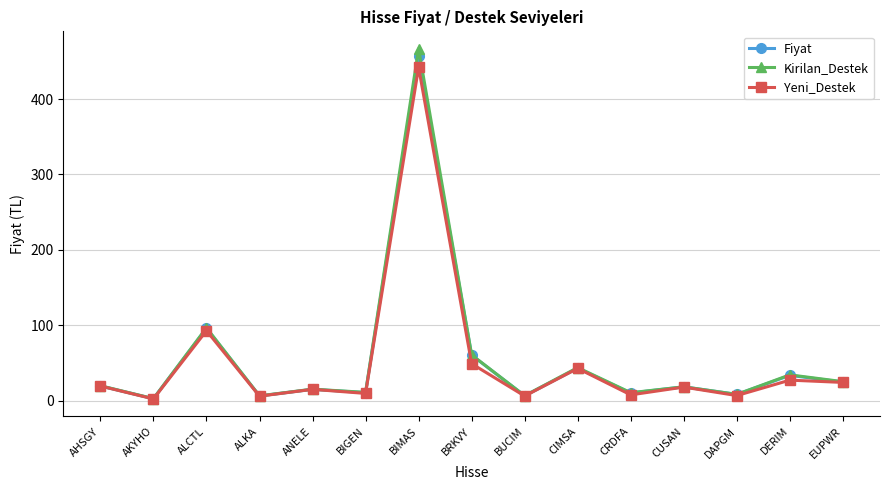

In Yeni_Destek, how many points are lower than both neighbors (excluding endpoints)?

6